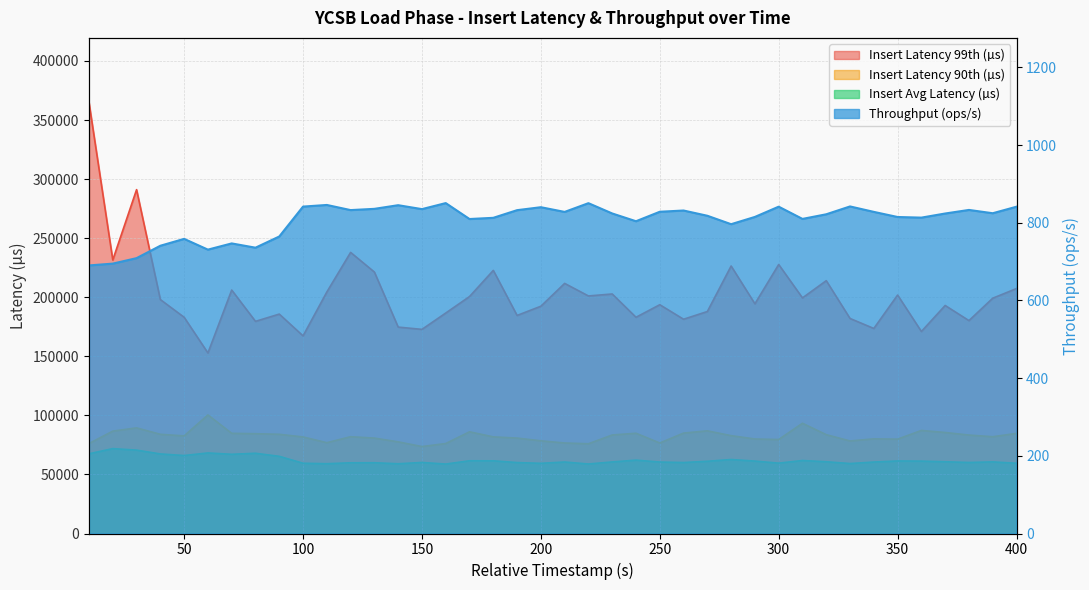

How many distinct data groups are displayed?

4